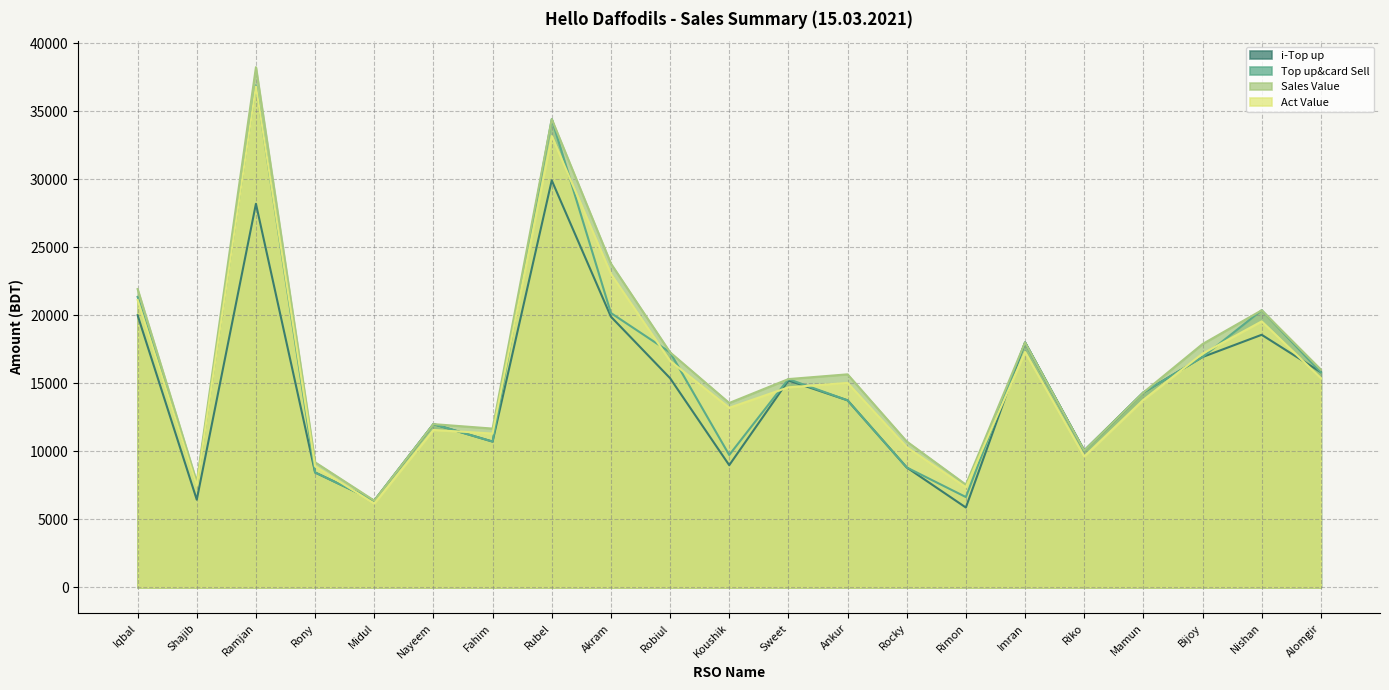

What is the label of the 2nd point from the right?

Nishan